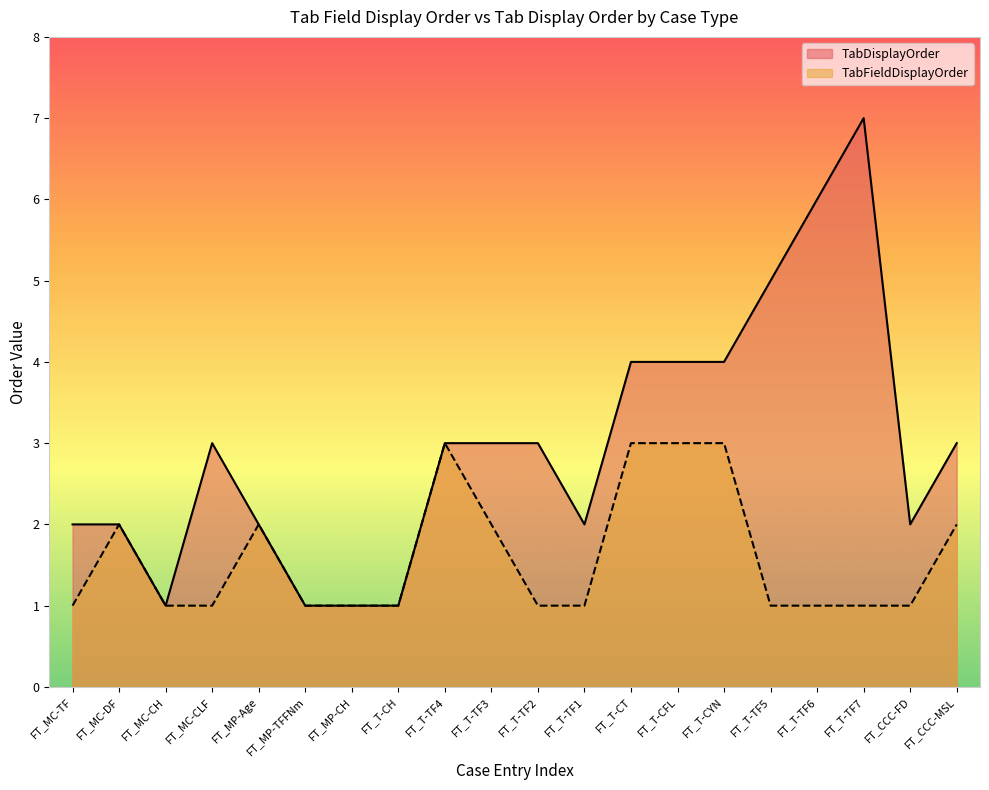

What is the sum of all TabDisplayOrder values?

59